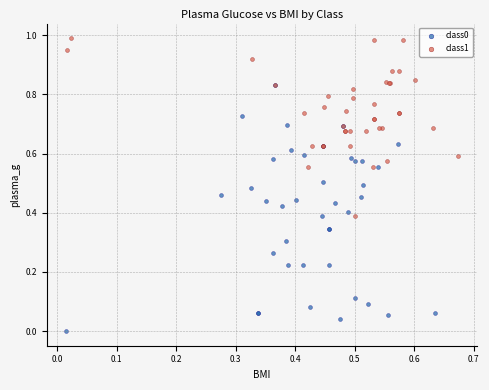

Which series reaches the maximum Y coordinate?

class1